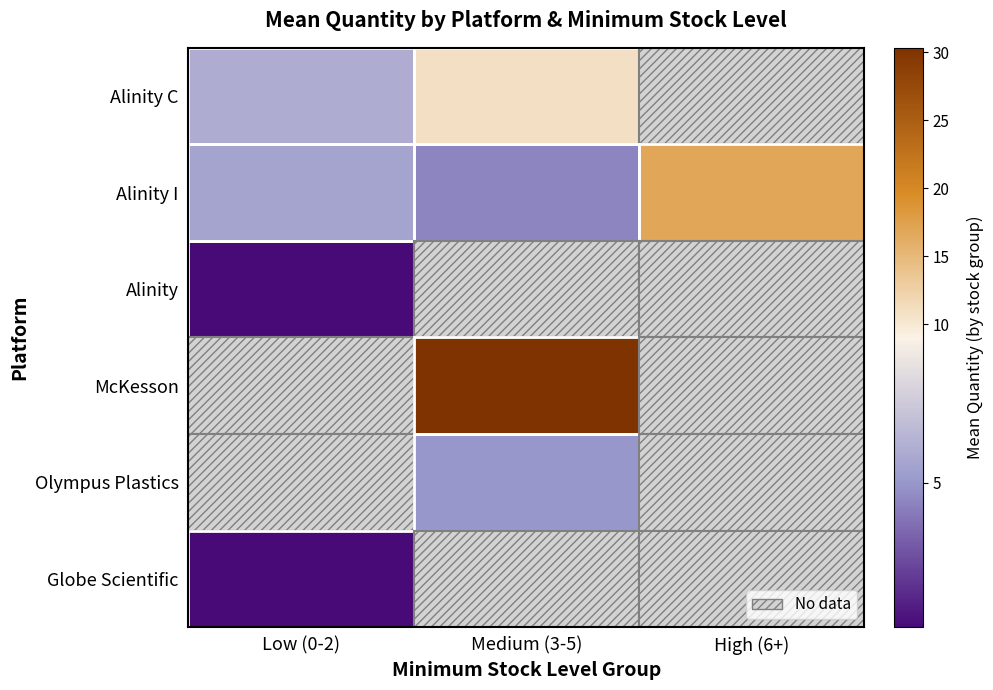

Count the number of categories in the chart.

3